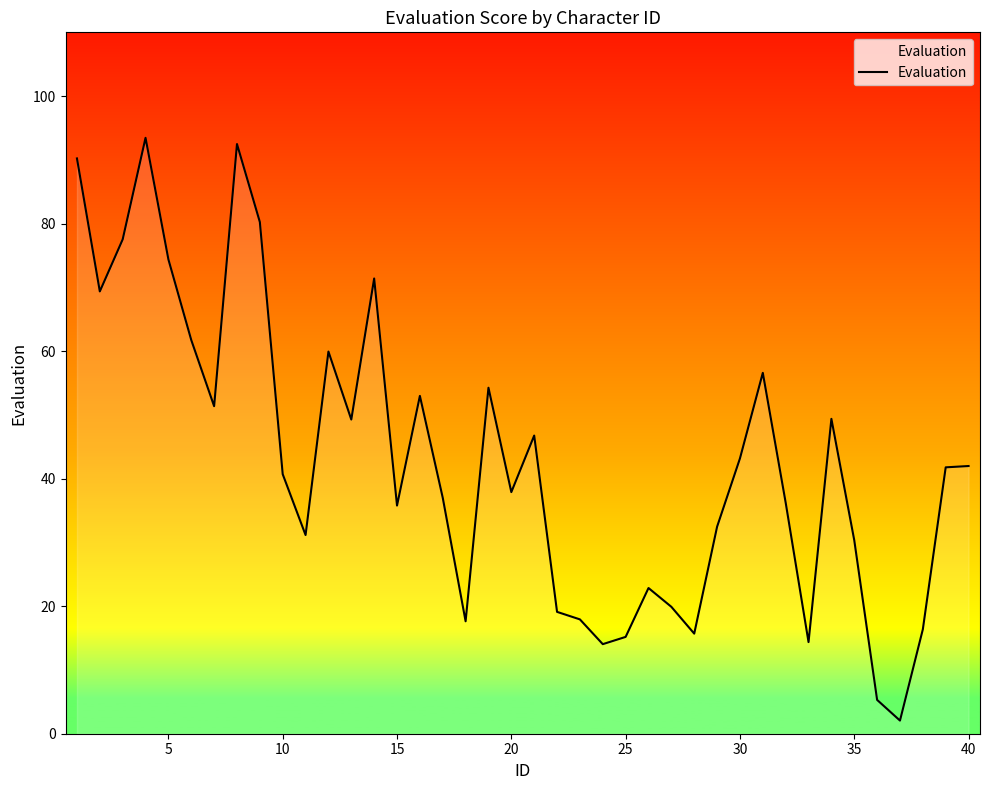

What is the difference between the maximum and minimum values?

91.4